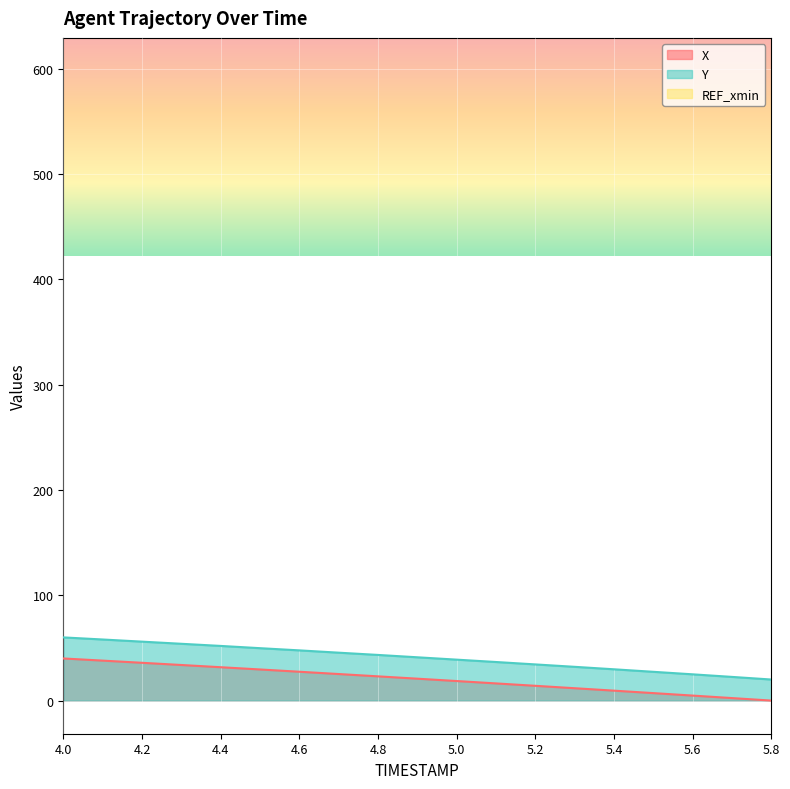

True or false: X and Y cross at least once.

False